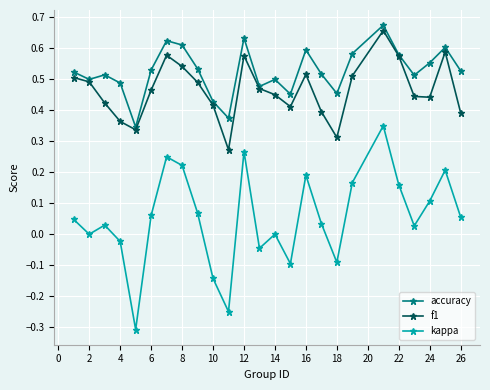

True or false: kappa has more than 1 interior local peaks.

True